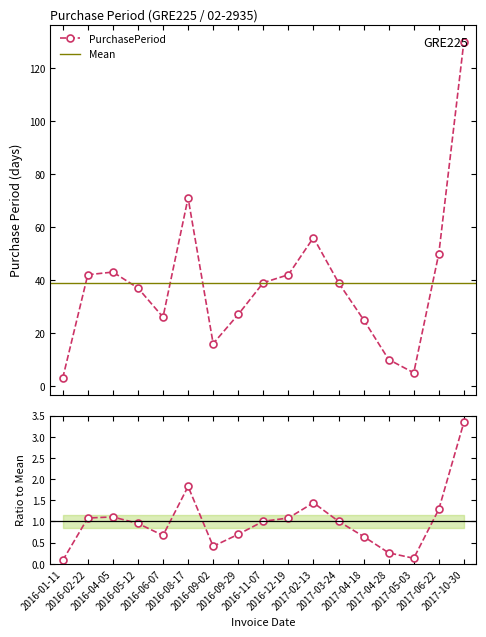

What is the greatest value displayed?

3.3